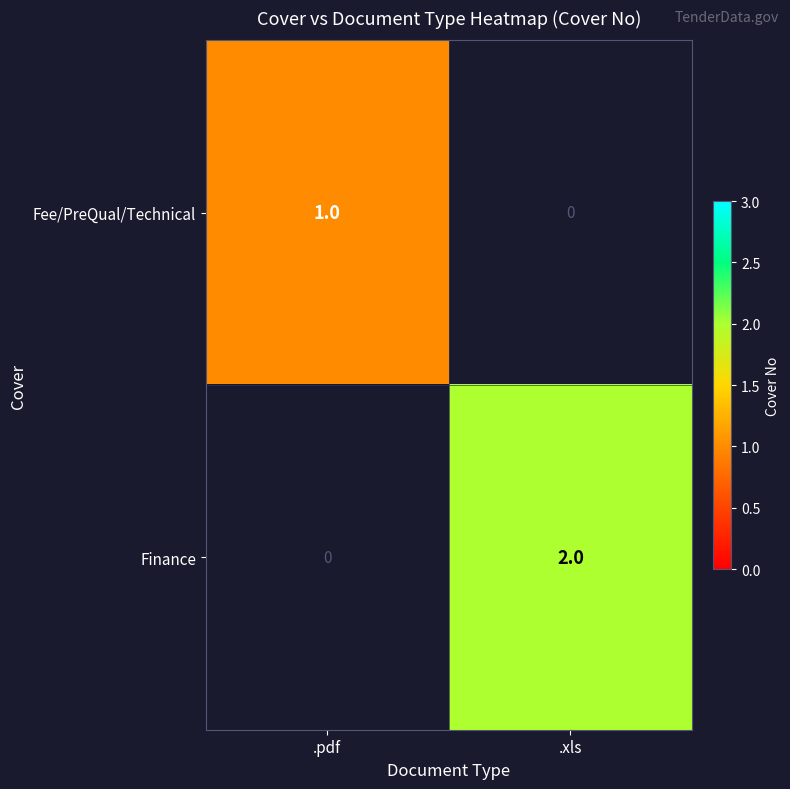

Which series has the widest spread of values?

Finance